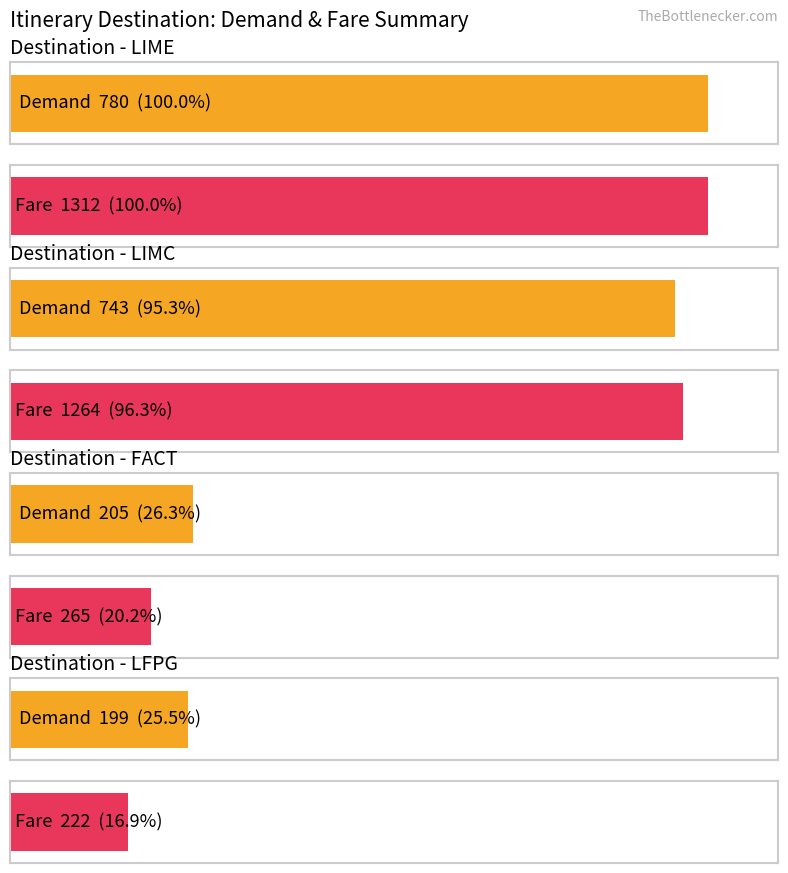

Between LIME and LIMC, which series saw the biggest shift?

Demand